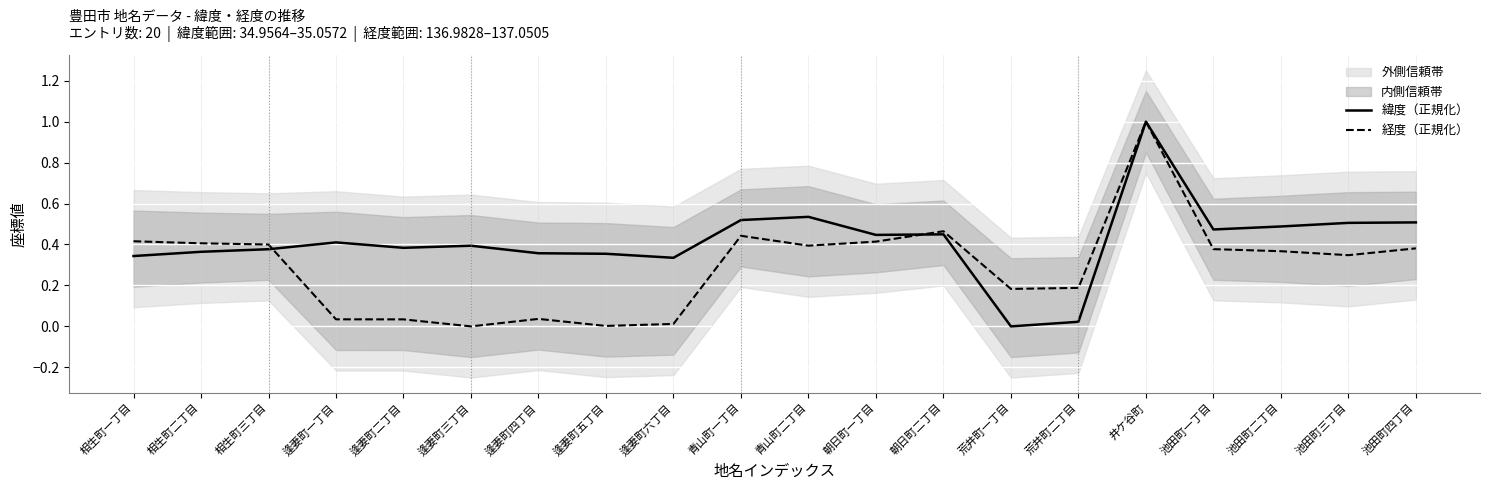

Between 朝日町二丁目 and 逢妻町一丁目, which is larger?

朝日町二丁目